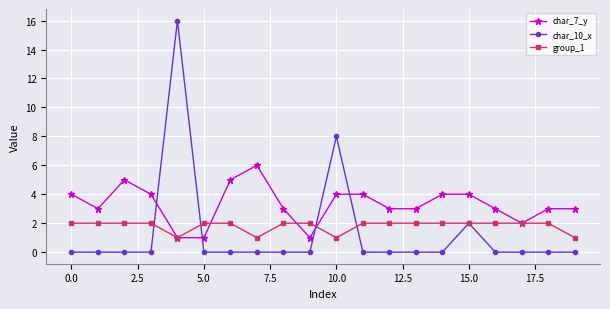

What is the maximum value shown in the chart?

16